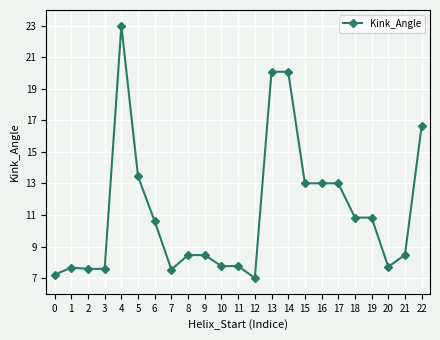

What is the value of the 21st point from the left?

7.7